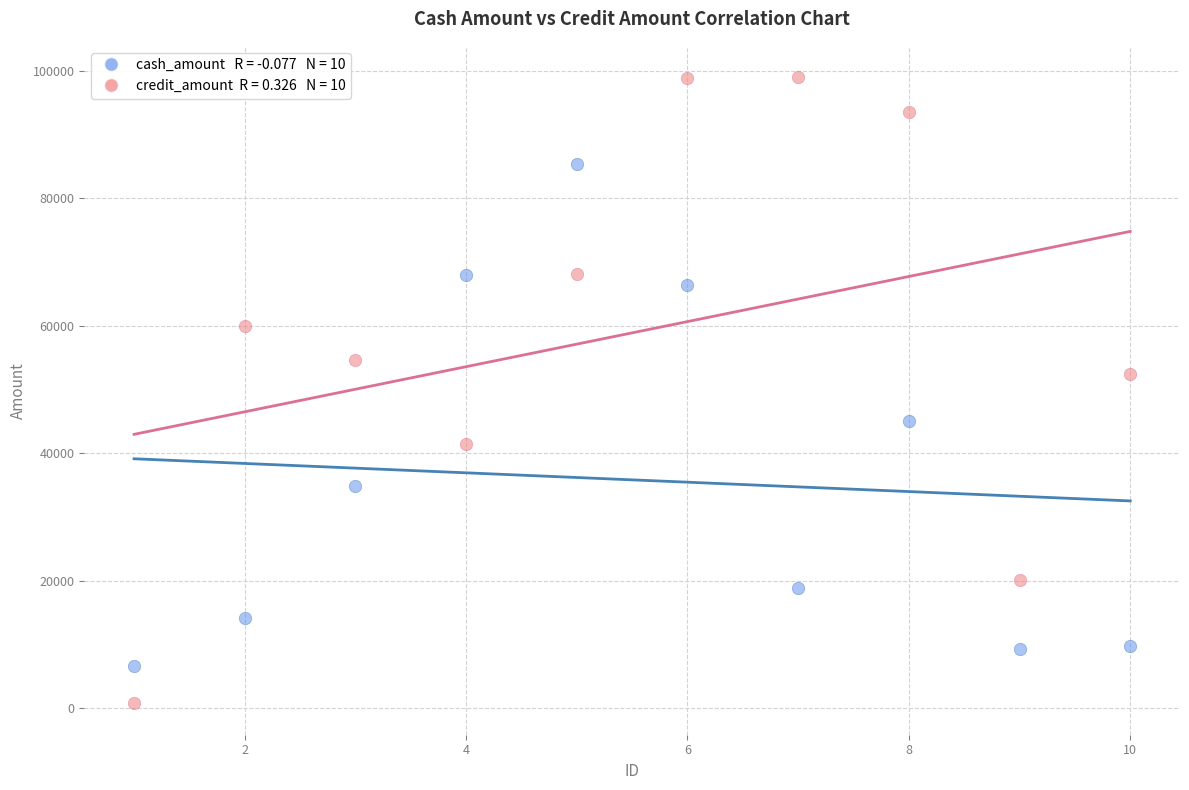

Across all series, what Y value is closest to 49895?

52382